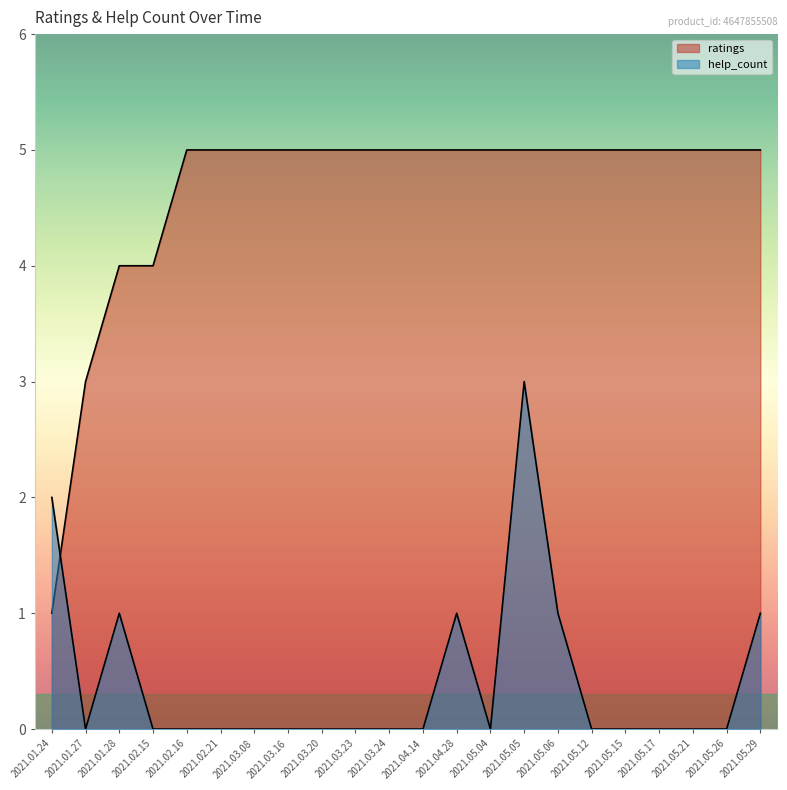

Between which two adjacent categories do help_count and ratings first intersect?

2021.01.24 and 2021.01.27